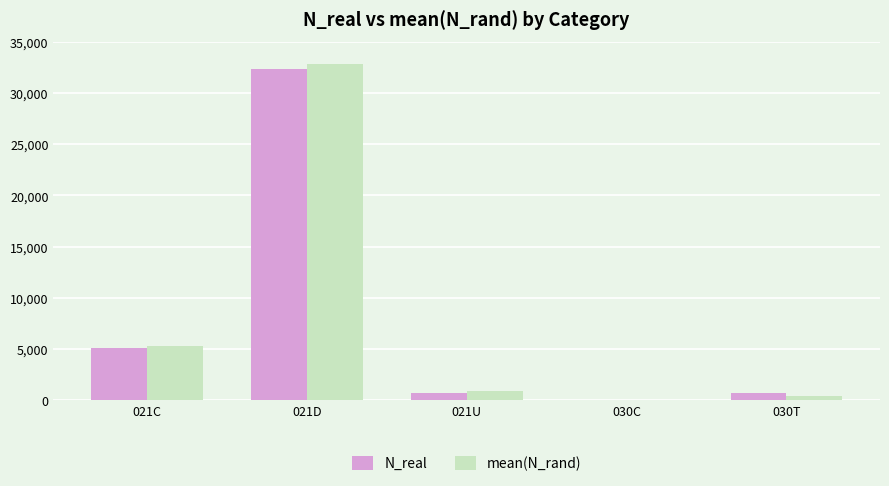

Between 021C and 030T, which series saw the biggest shift?

mean(N_rand)